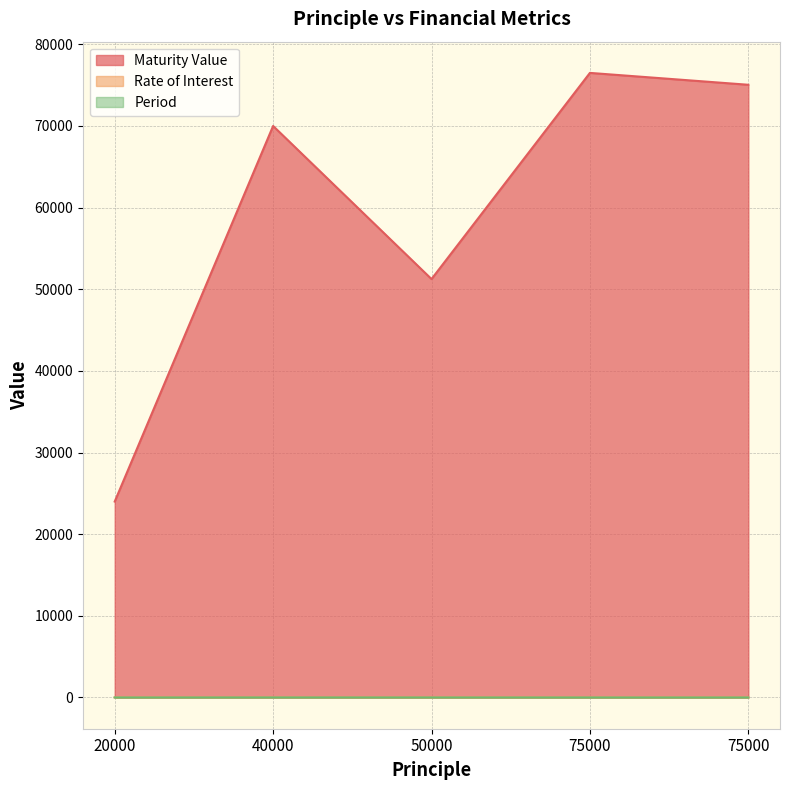

Which series has the largest total across all categories?

Maturity Value